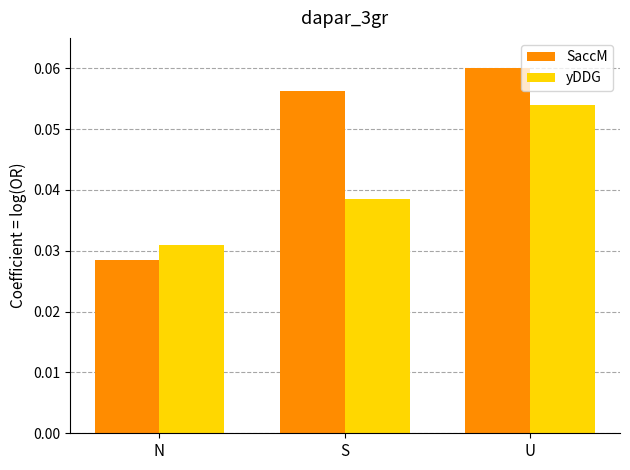

At which category is the sum across all series the highest?

U